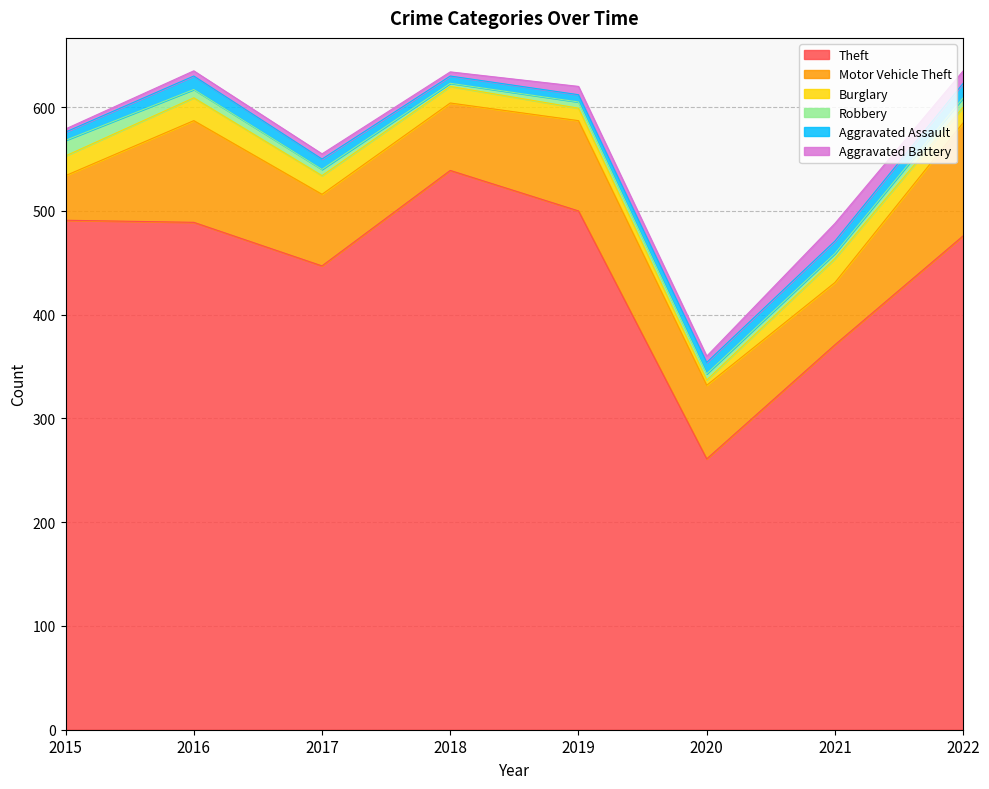

The value of Robbery at 2021 is 5. True or false?

True